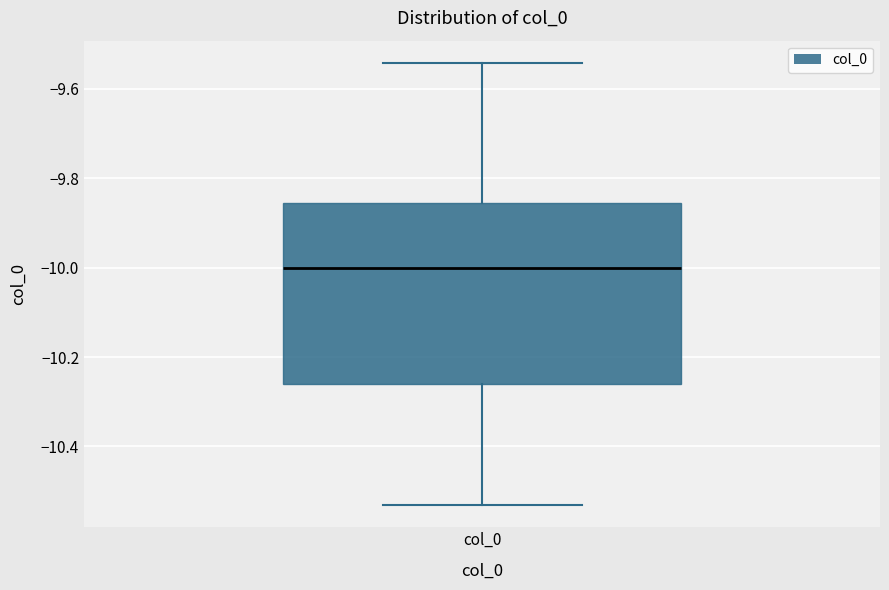

Where does the median line of the box for col_0 sit on the y-axis? The values are not printed on the chart, so give them approximately, as read against the axis.

-10.00